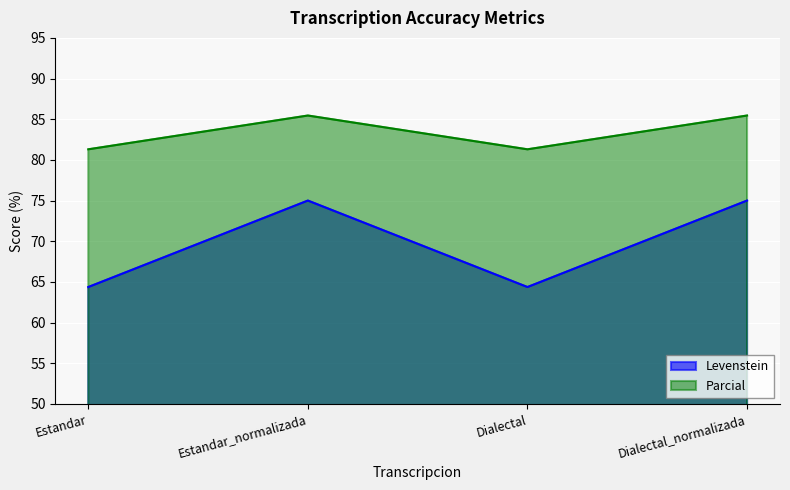

What is the minimum value for Levenstein?

64.4